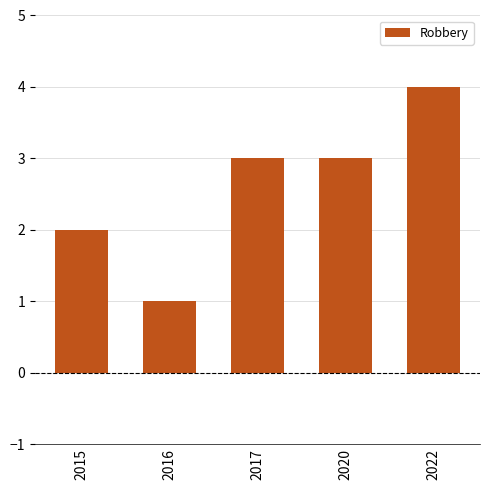

What is the difference between the second highest and minimum values?

2